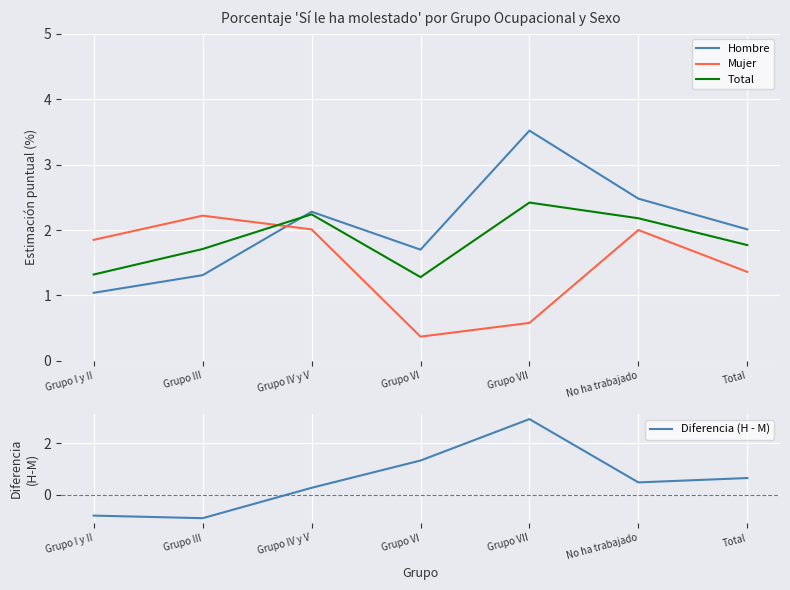

The value of Hombre at Grupo VI is 1.7. True or false?

True